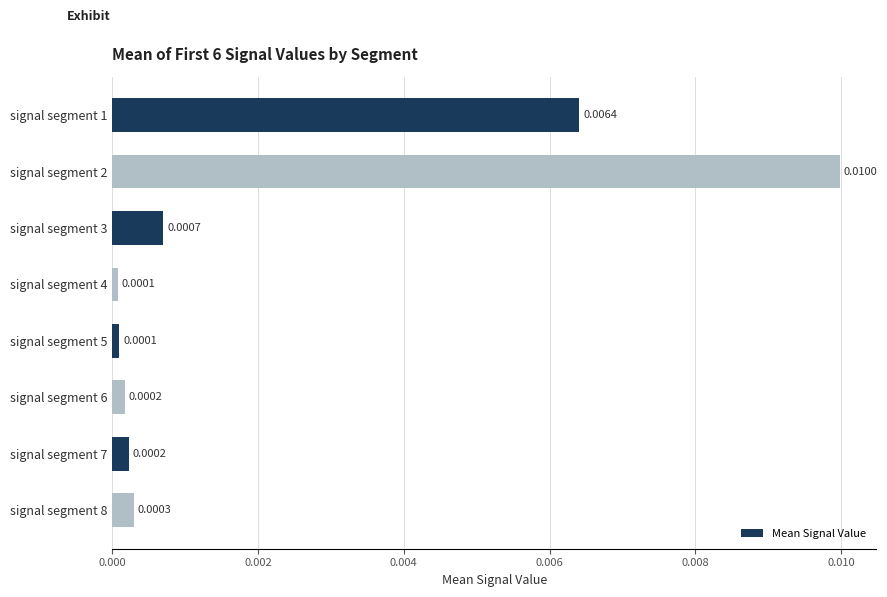

At which category does the chart reach its peak across all series?

signal segment 2